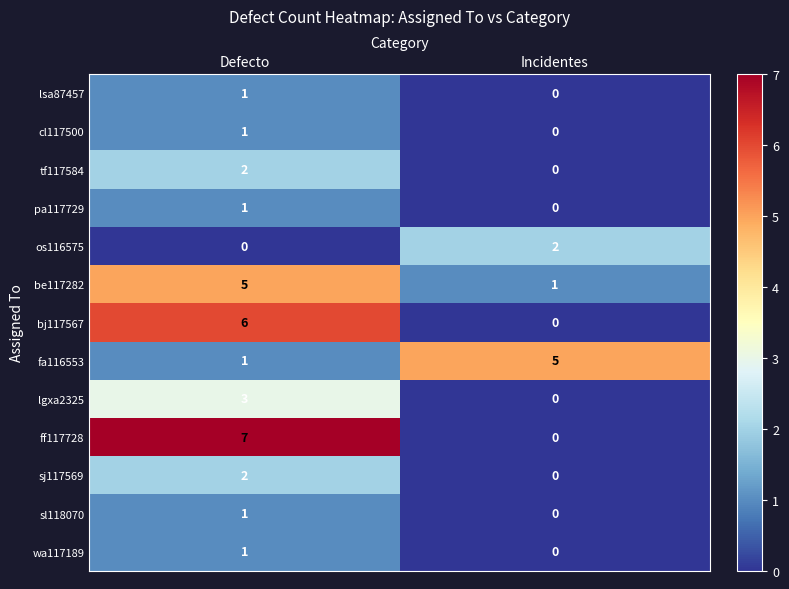

What is the sum of all lgxa2325 values?

3